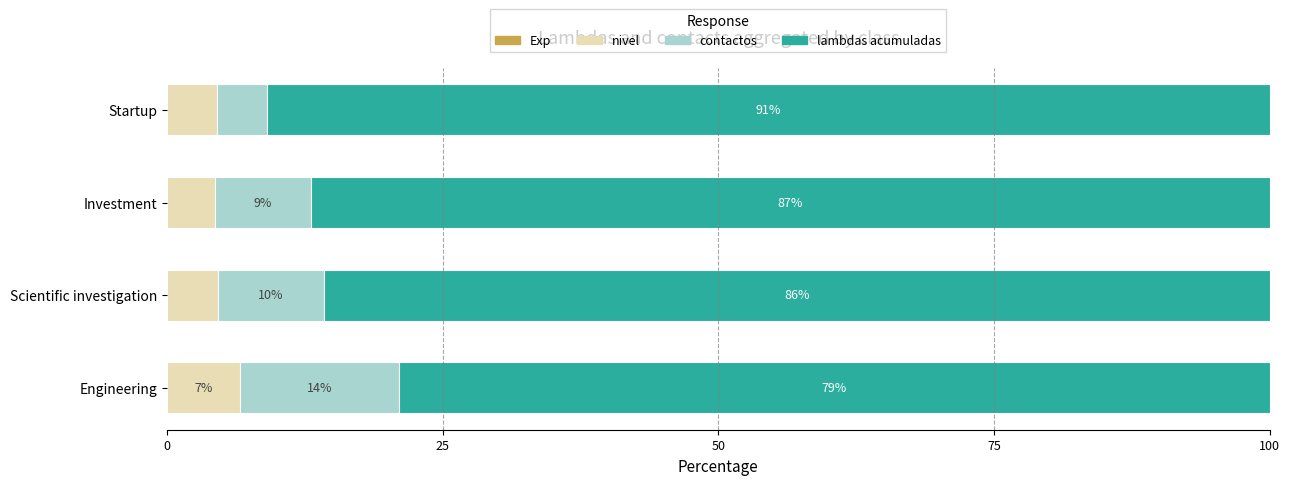

What is the highest value of the nivel series?

6.6